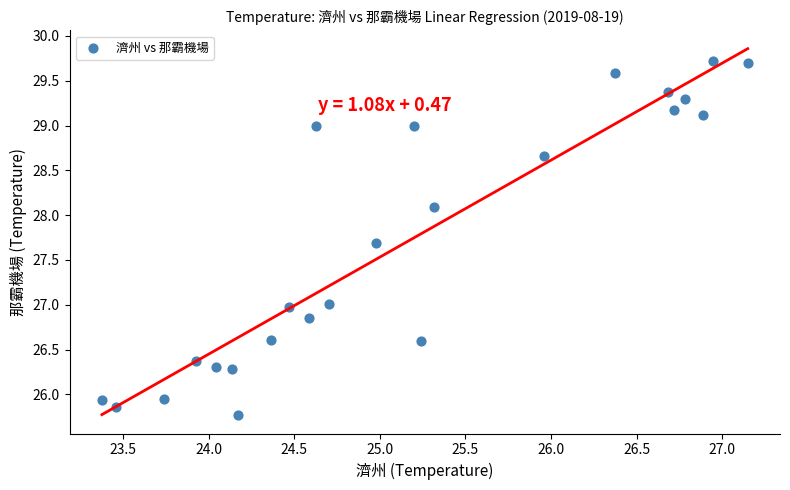

What is the range of X values (max minus min)?

3.8